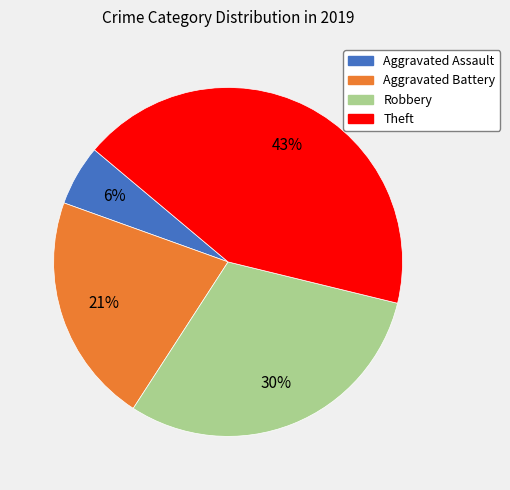

Is there a majority slice in this chart?

No